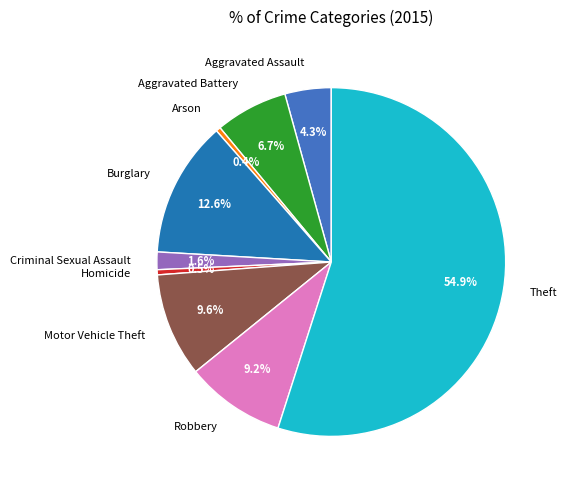

Which slice is the largest?

Theft